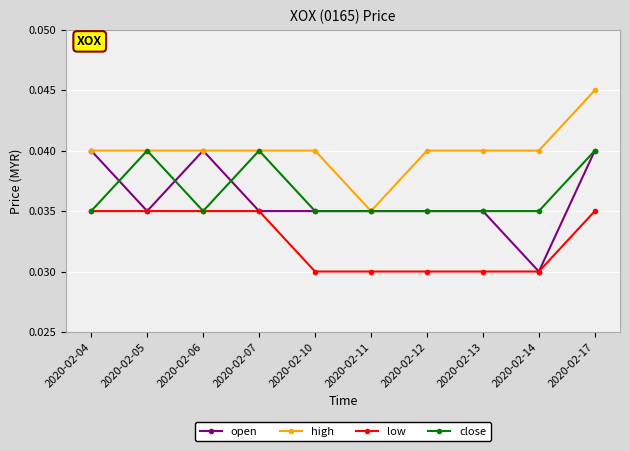

Which category has the highest value across all series?

2020-02-17